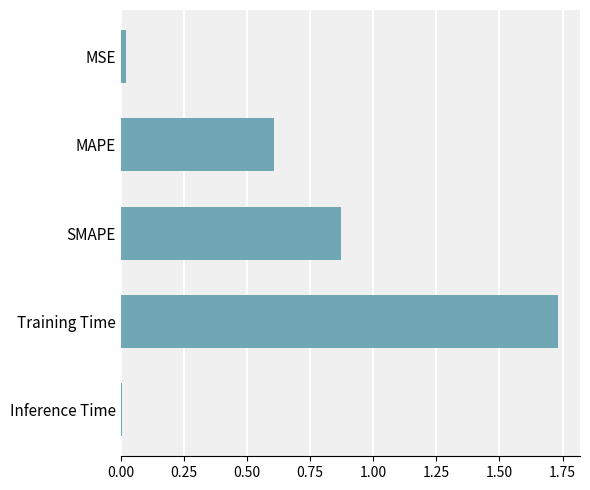

What is the sum of all values?

3.2